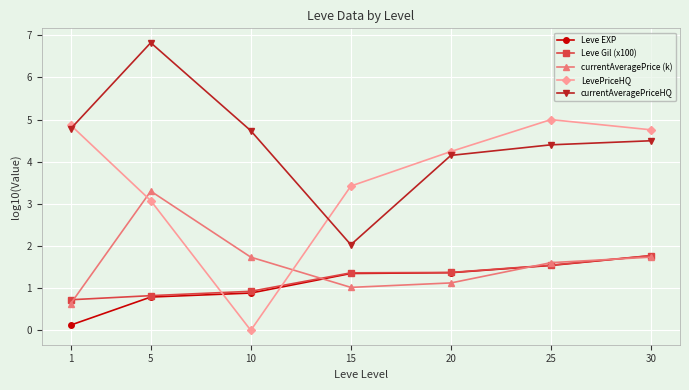

The currentAveragePriceHQ series shows 0.5 at 15. True or false?

False